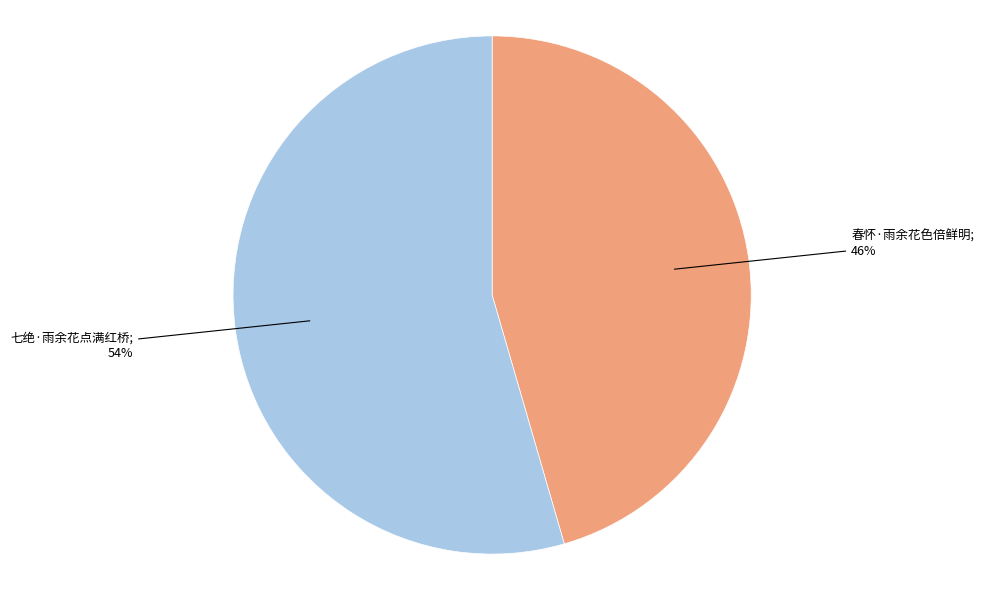

To the nearest percent, what is the average slice percentage?

50%